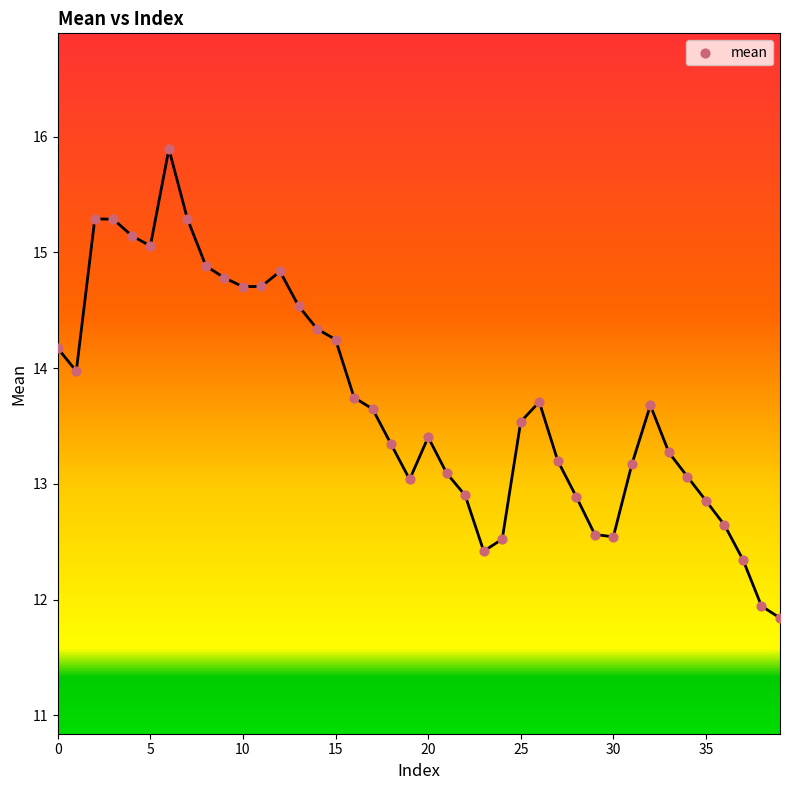

What is the range of Y values (max minus min)?

4.1